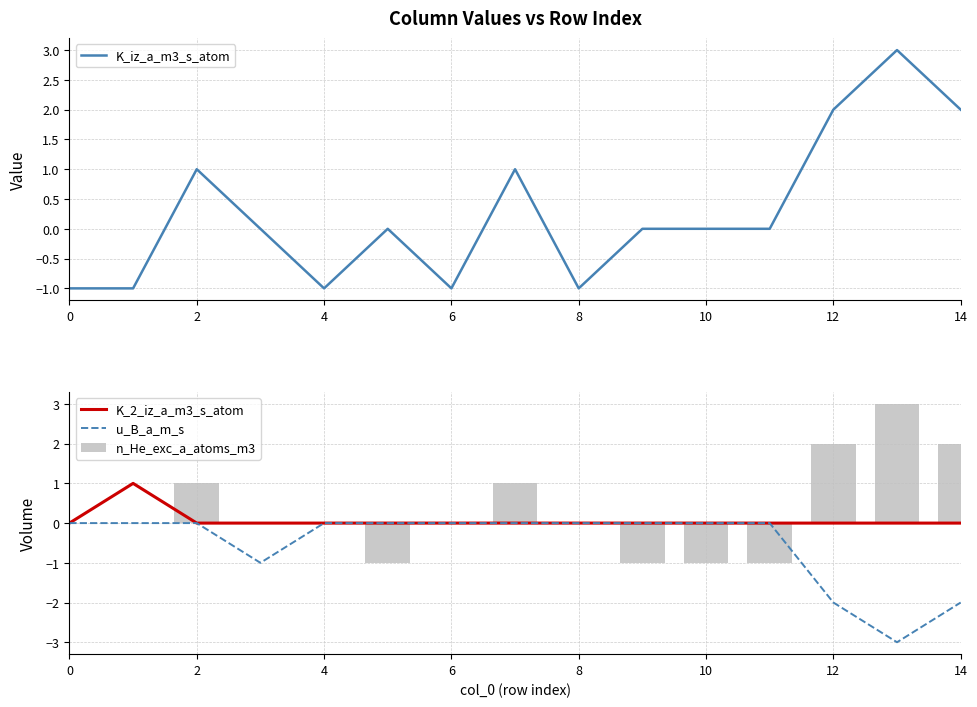

Which series has the largest total across all categories?

n_He_exc_a_atoms_m3